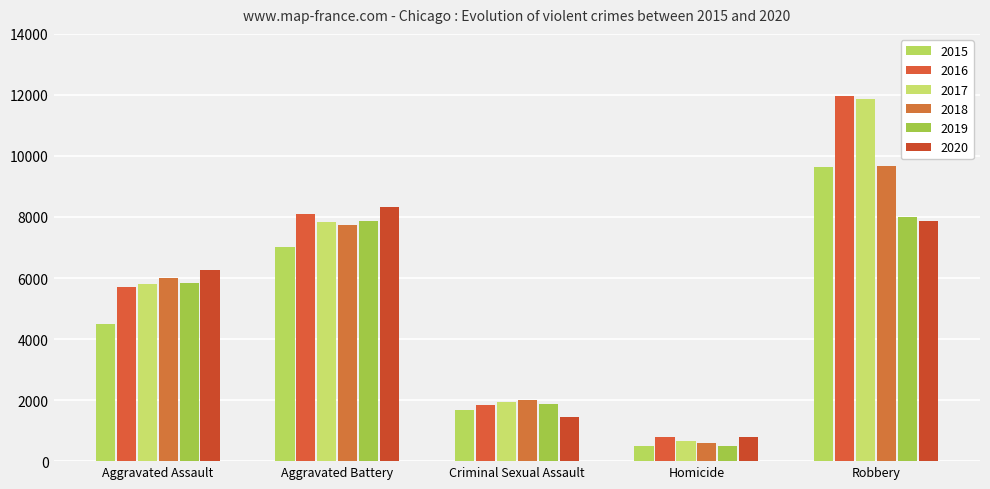

Are the bars horizontal?

No